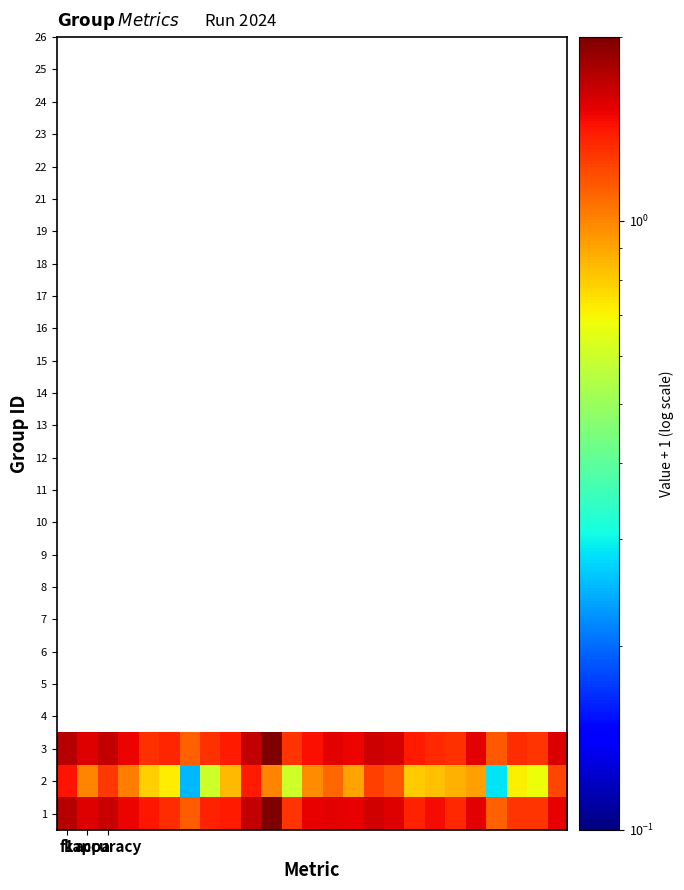

How many data points does each series have?

25